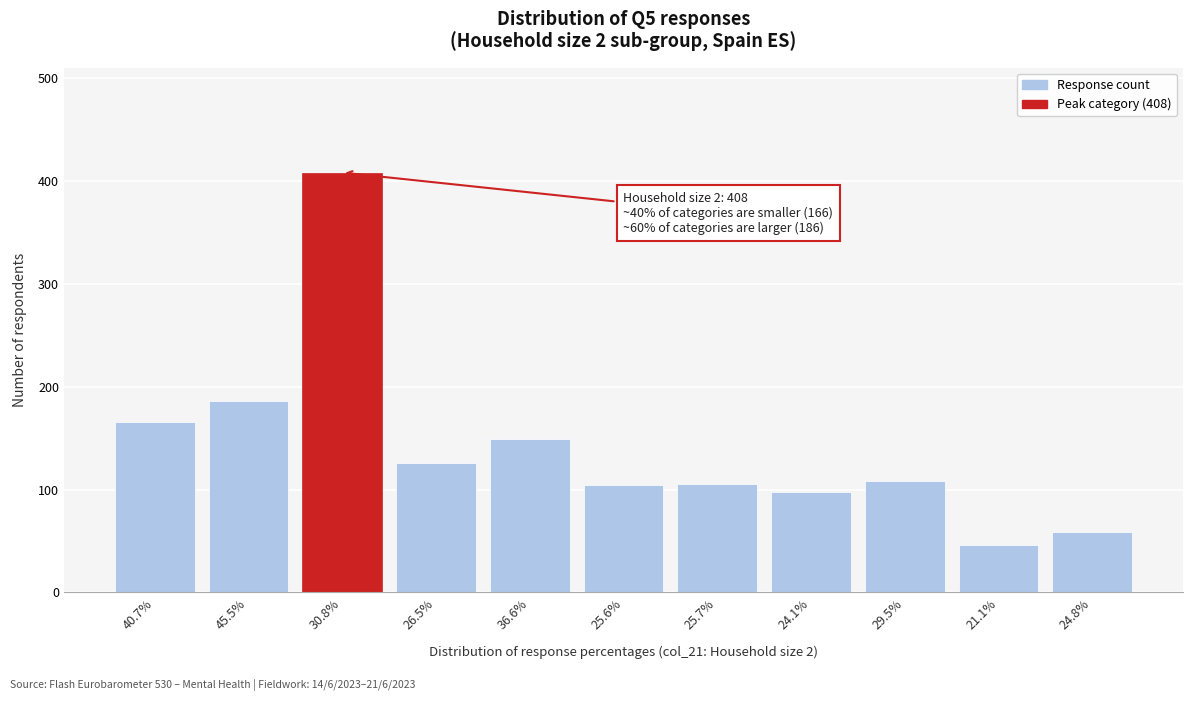

What is the value of the 8th bar from the left?

98